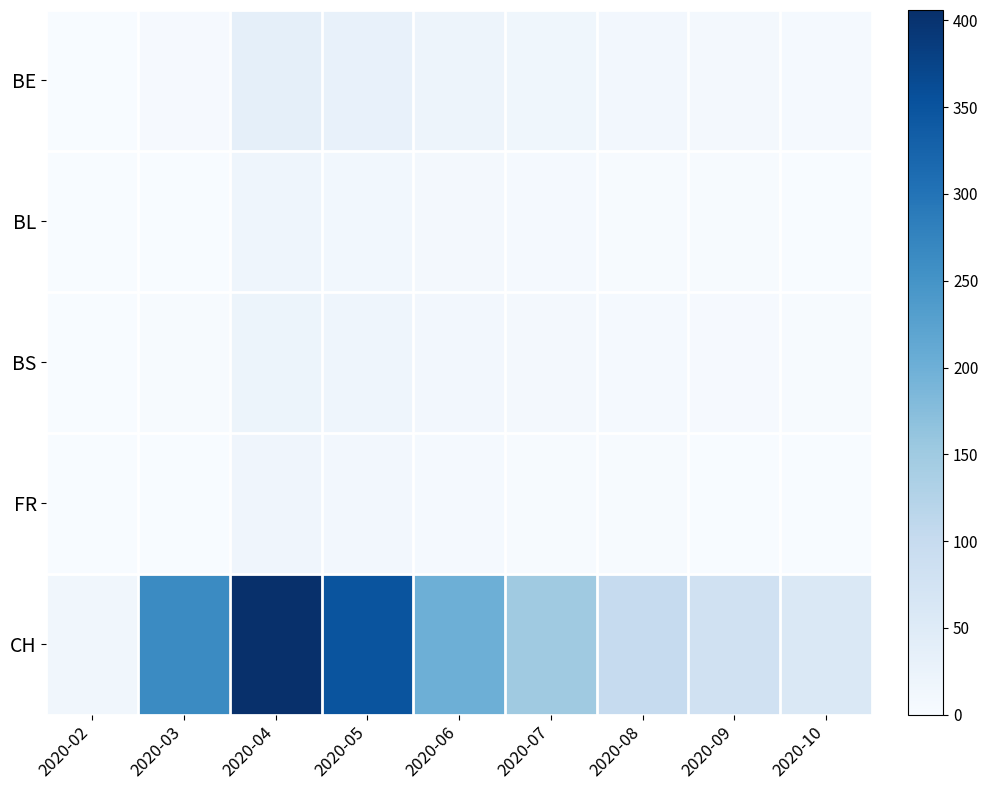

At which category is the sum across all series the highest?

2020-04